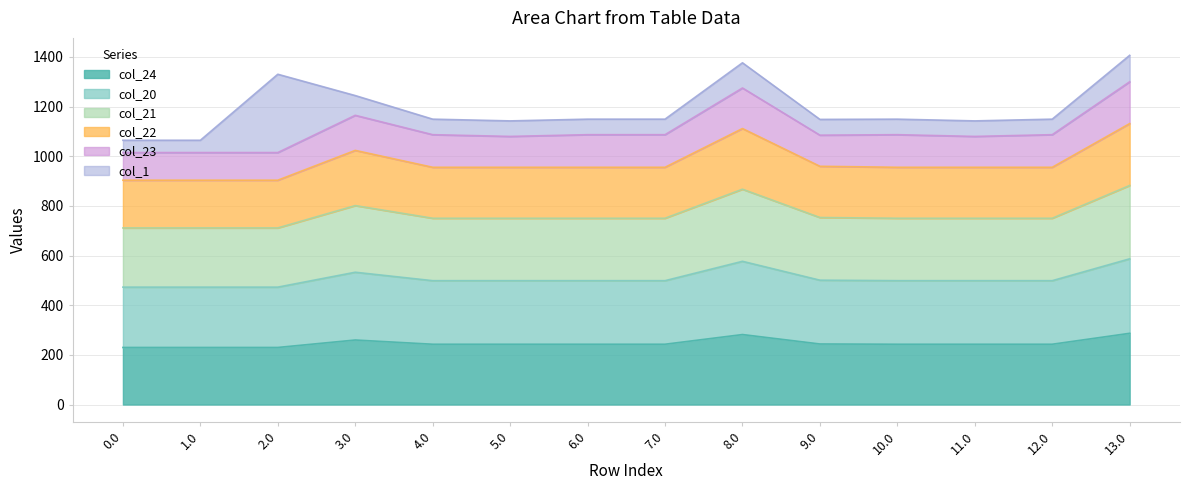

What is the total value across all series at 0.0?

1064.2